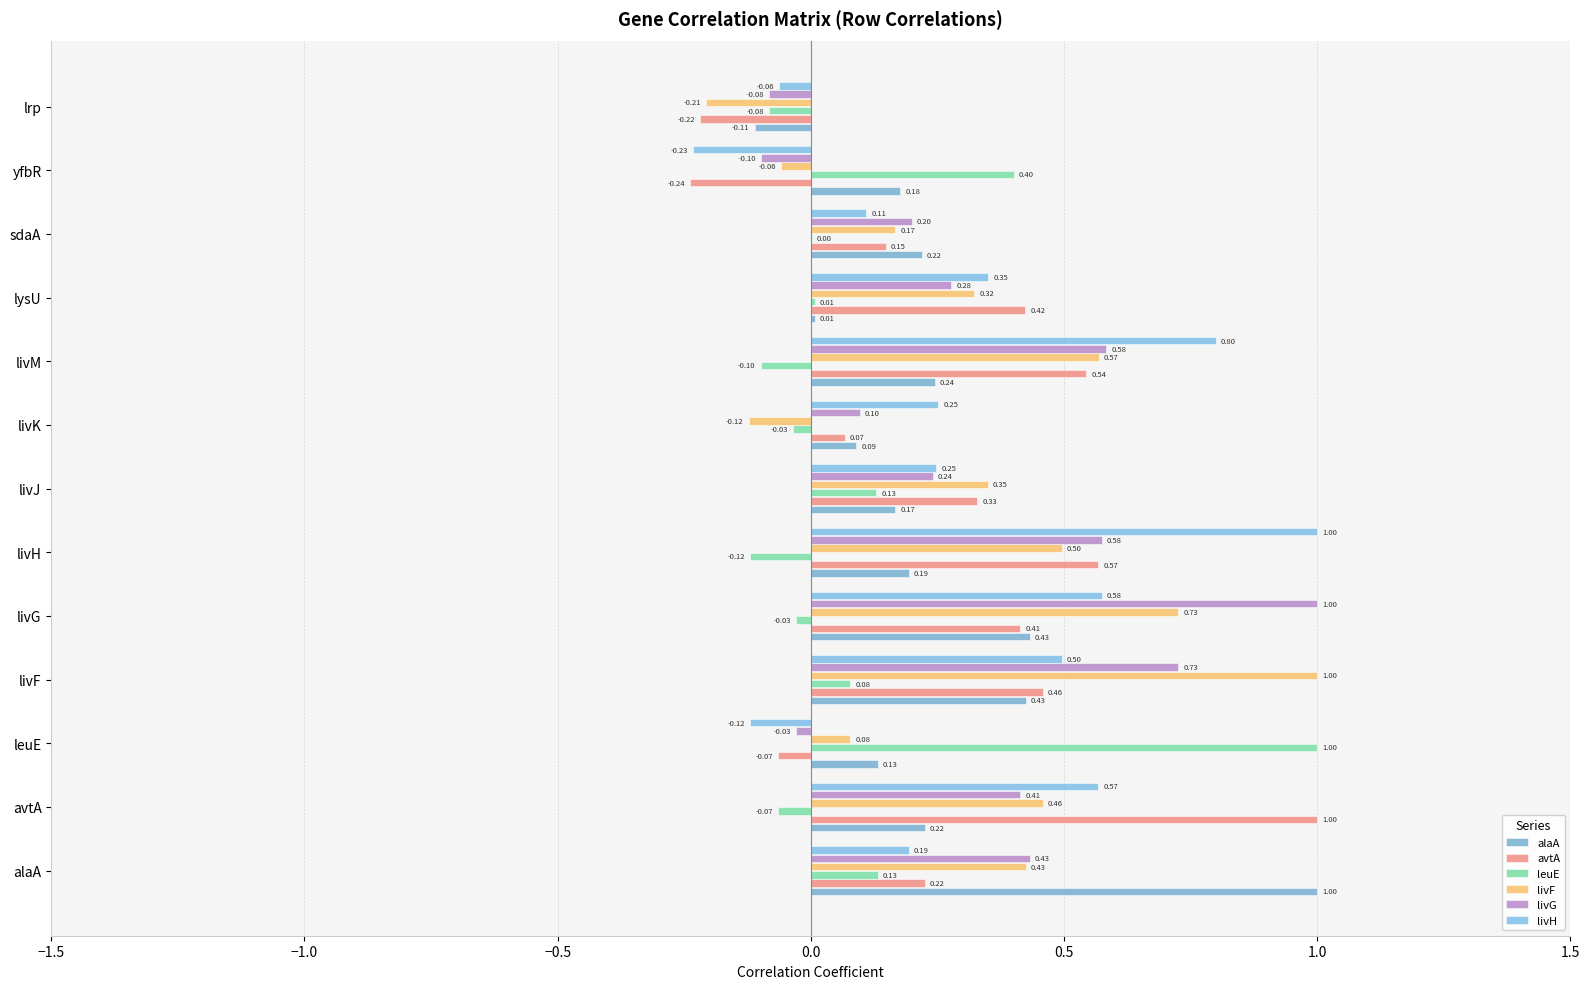

How many data points does each series have?

13